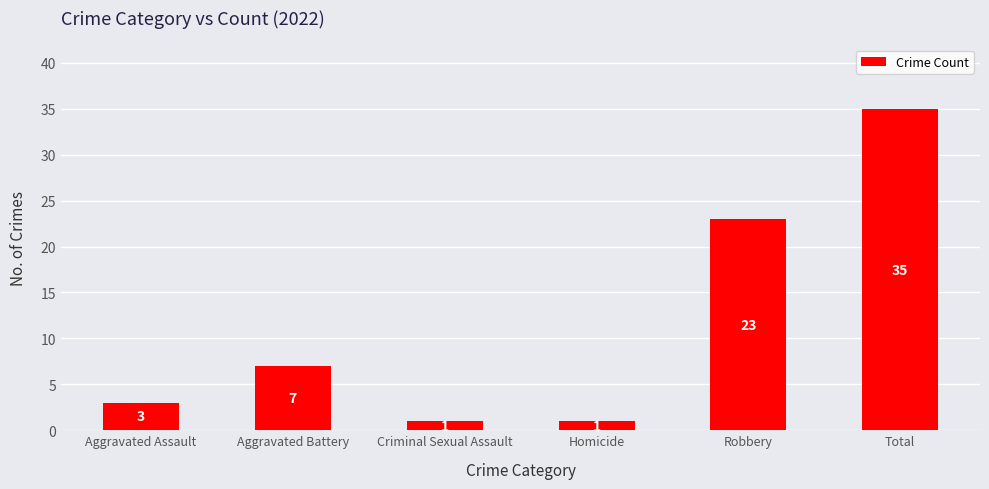

Where is the data nearest to the value 18?

Robbery